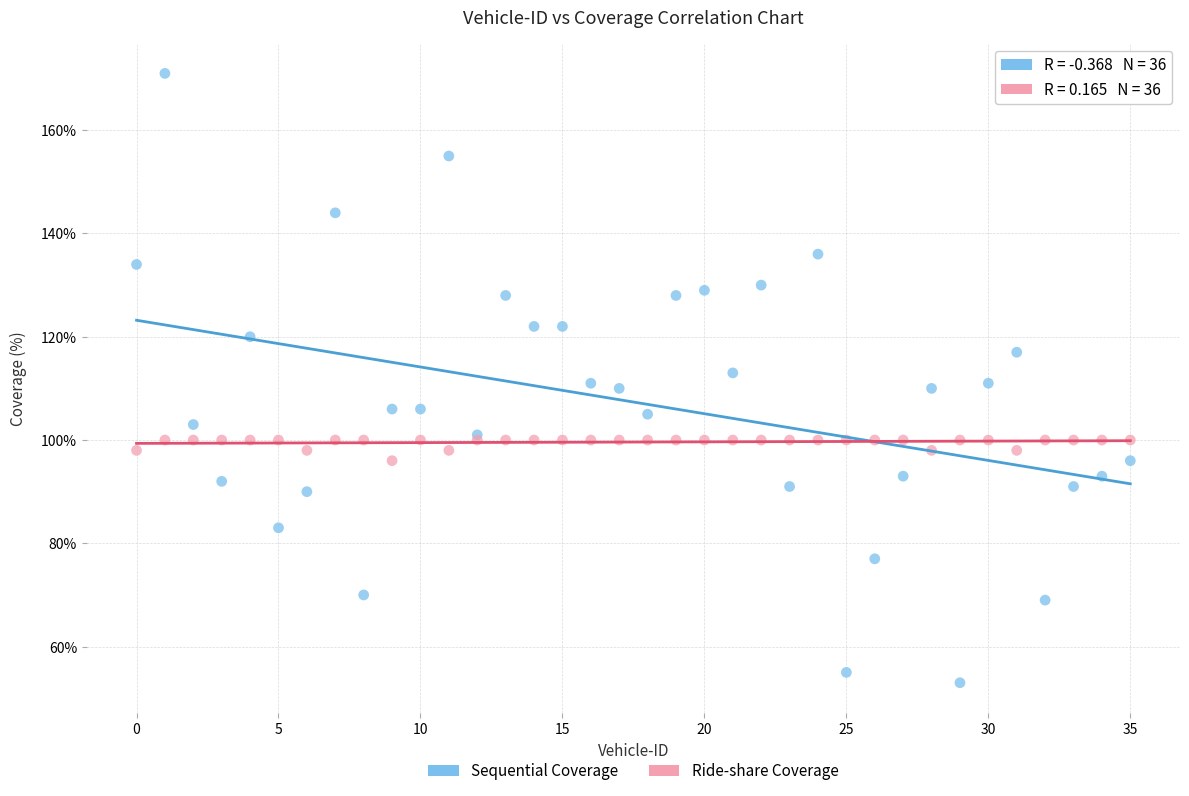

Which series has the largest Y range (max minus min)?

Sequential Coverage